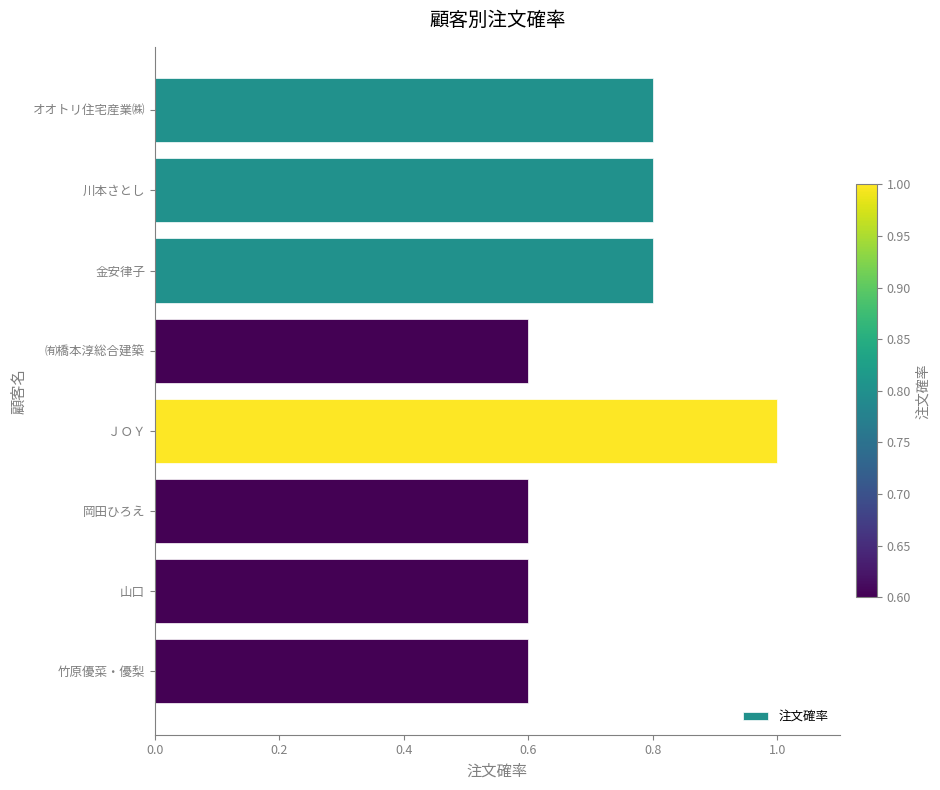

Reading top to bottom, transcribe all the data shown in this chart.

0.8	0.8	0.8	0.6	1.0	0.6	0.6	0.6